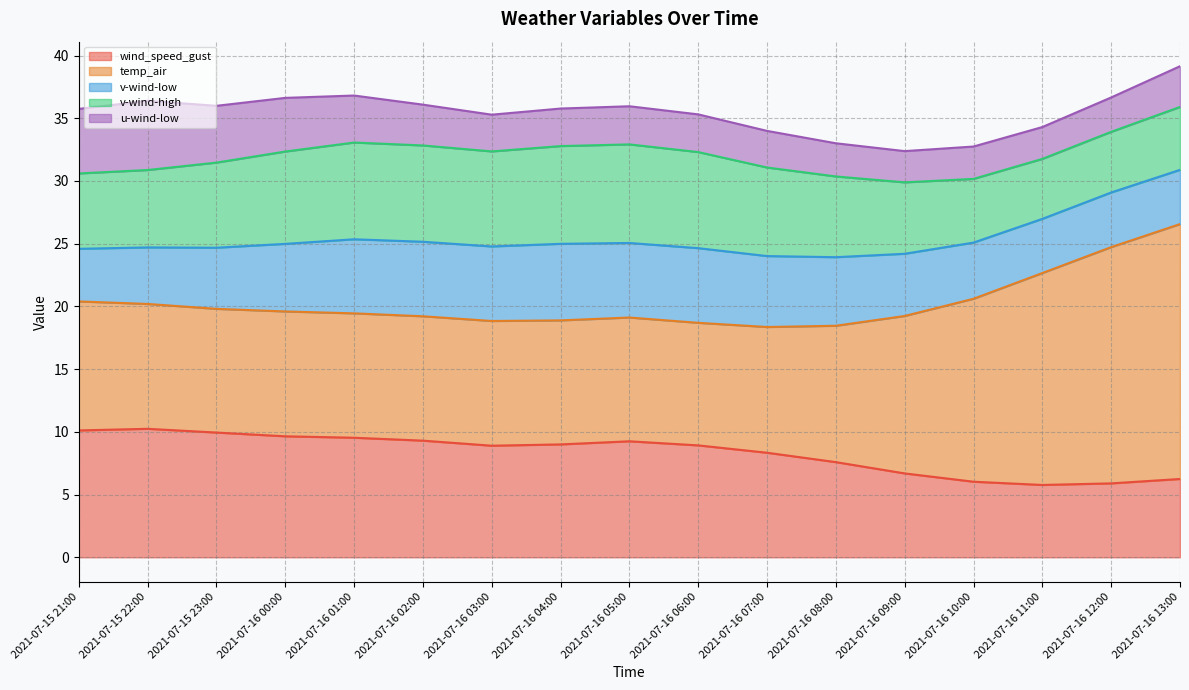

True or false: temp_air has a value of 10.3 at 2021-07-15 21:00.

True